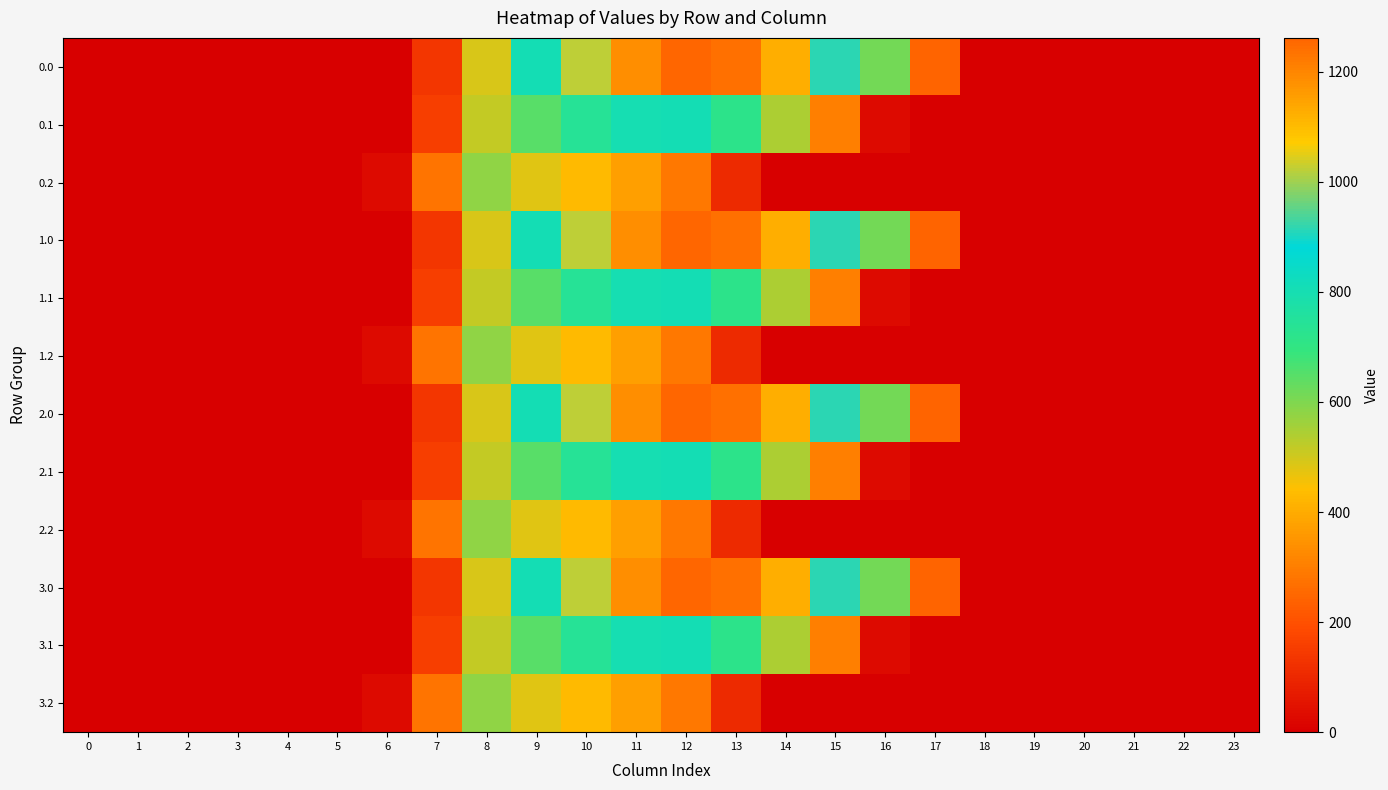

Rank the series by their maximum value, from lowest to highest.

0.2, 1.2, 2.2, 3.2, 0.1, 1.1, 2.1, 3.1, 0.0, 1.0, 2.0, 3.0